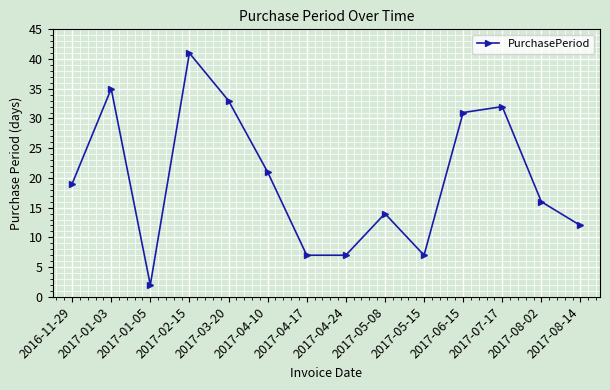

True or false: there are more than 1 points higher than both neighbors.

True